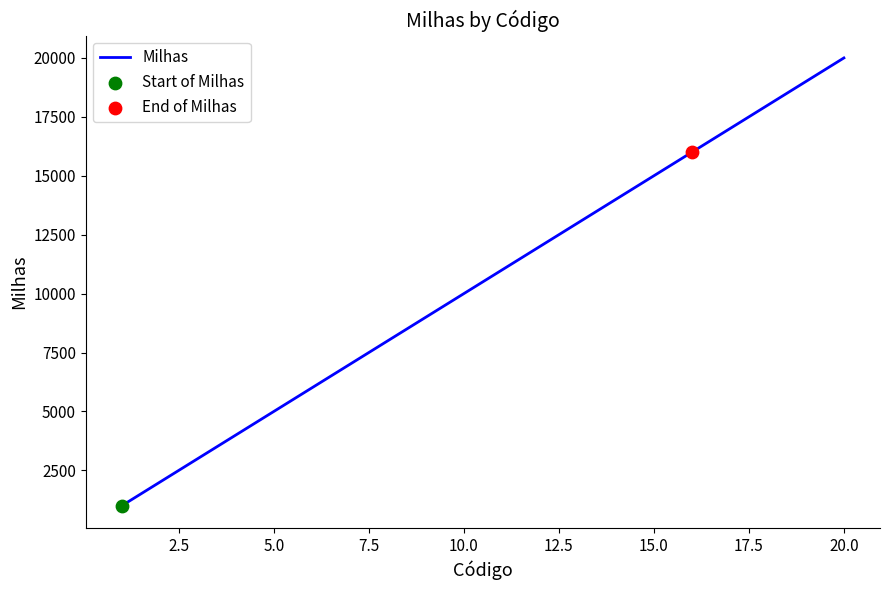

What is the minimum value shown in the chart?

1000